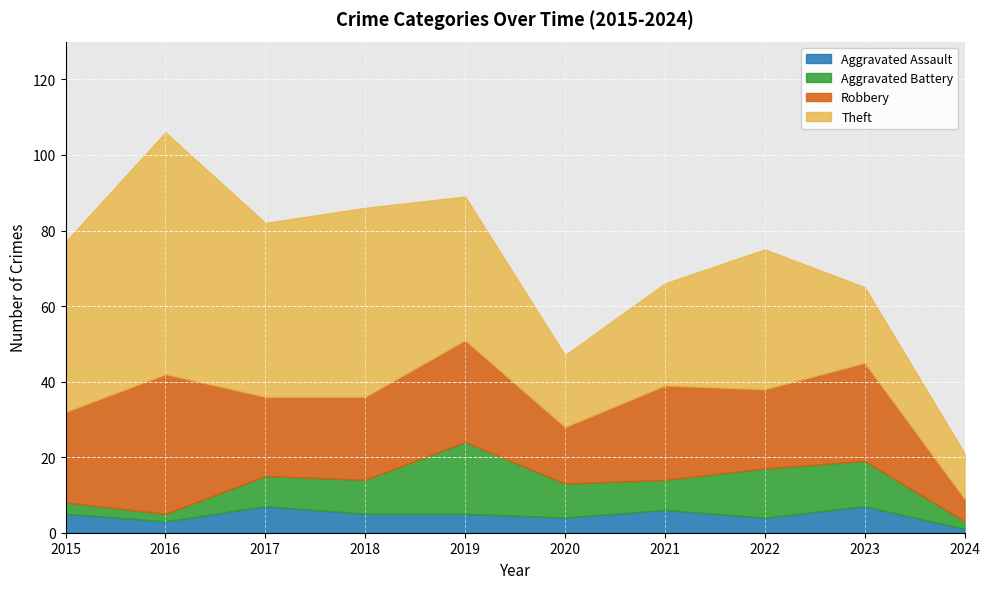

The value of Aggravated Assault at 2023 is 2. True or false?

False